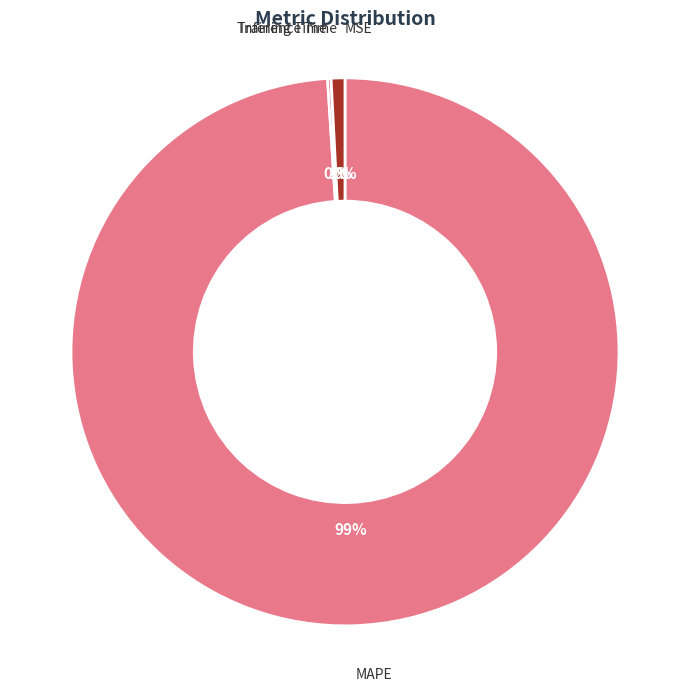

Which category accounts for the majority?

MAPE